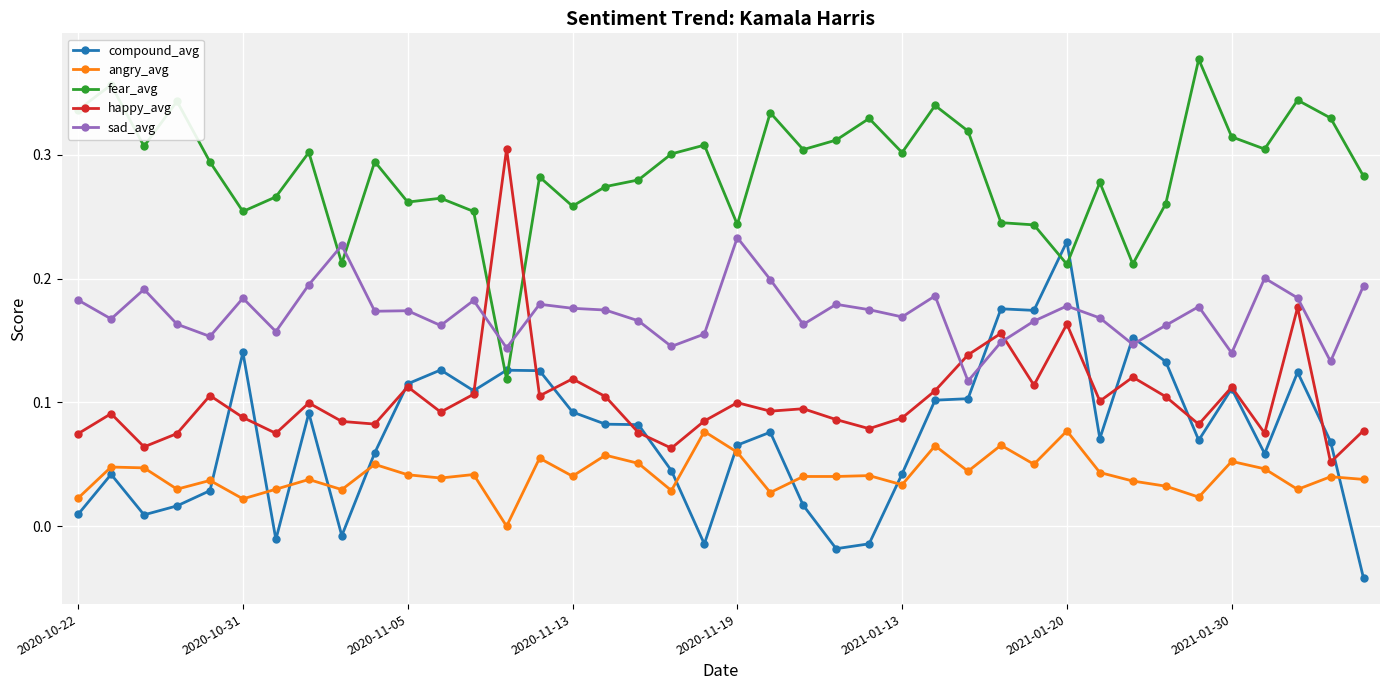

True or false: compound_avg has more than 2 interior local peaks.

True